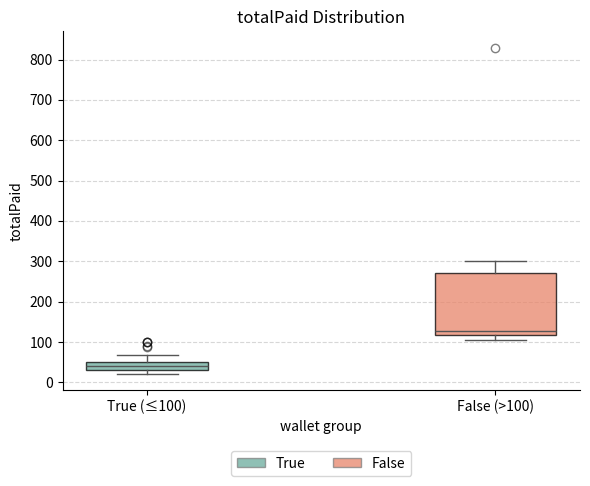

Where is the upper edge of the box for False (>100) on the y-axis? The values are not printed on the chart, so give them approximately, as read against the axis.

270